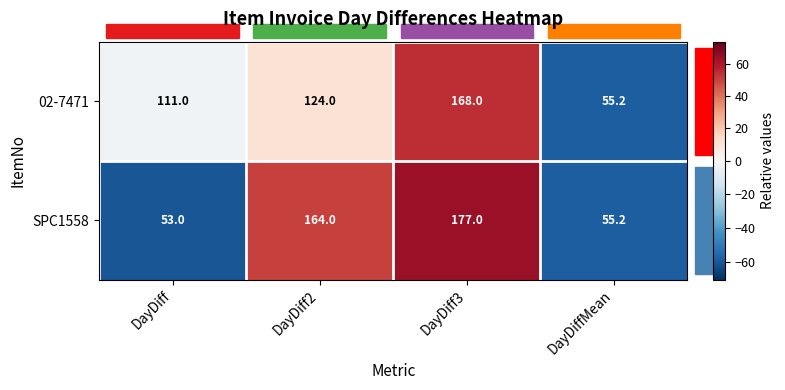

List the series in order of their overall mean, highest first.

02-7471, SPC1558